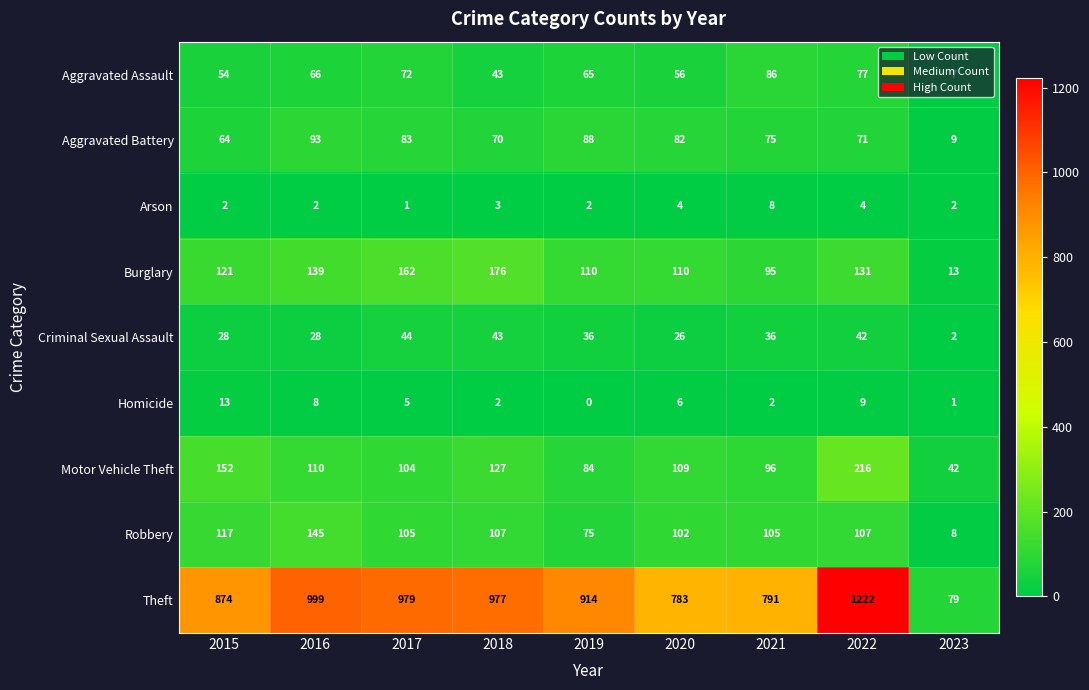

What is the sum of the Aggravated Assault values at 2021 and 2016?

152